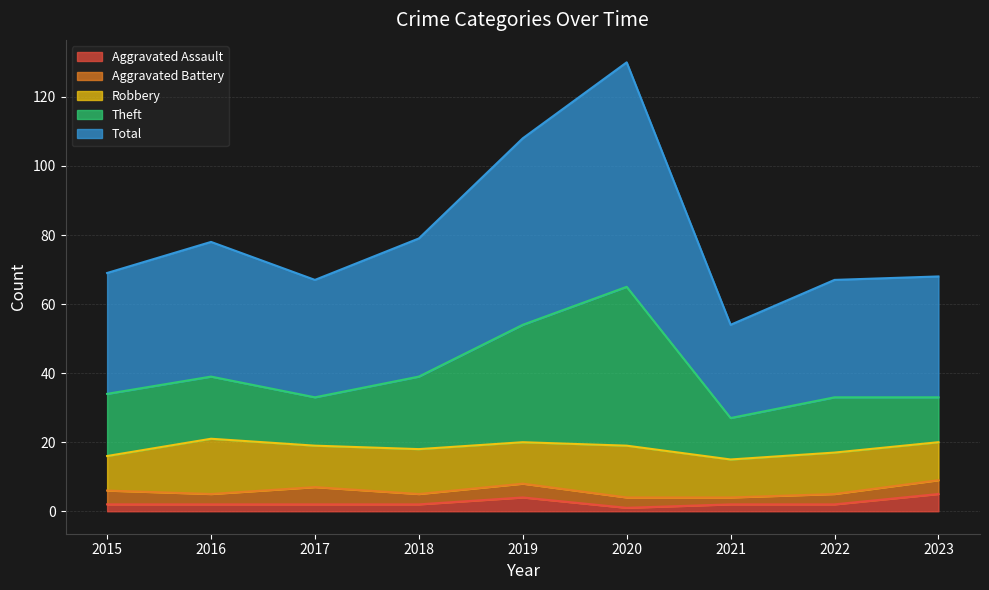

How many data points does each series have?

9